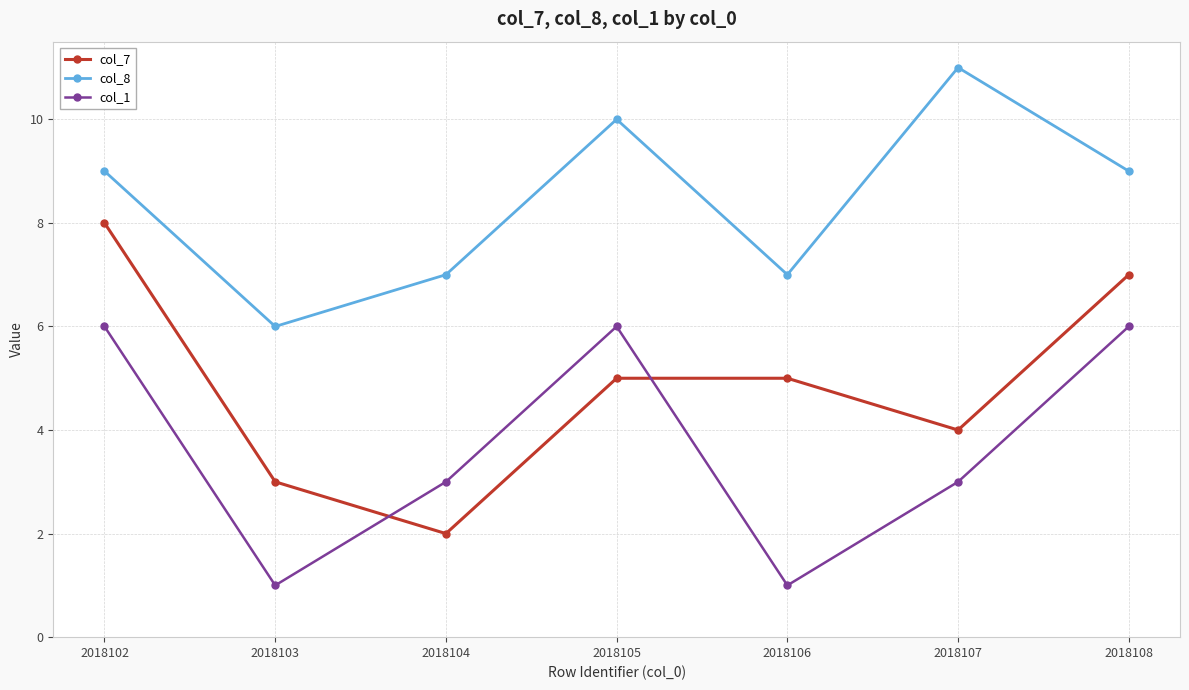

List the series in order of their overall mean, highest first.

col_8, col_7, col_1